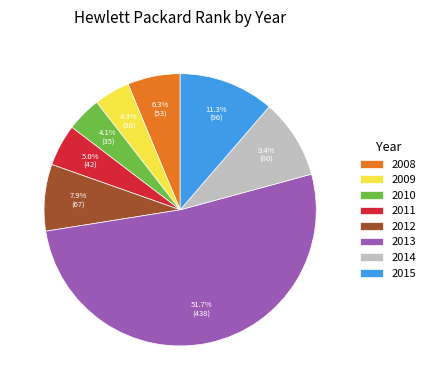

What percentage is the 2009 slice, to the nearest percent?

4%